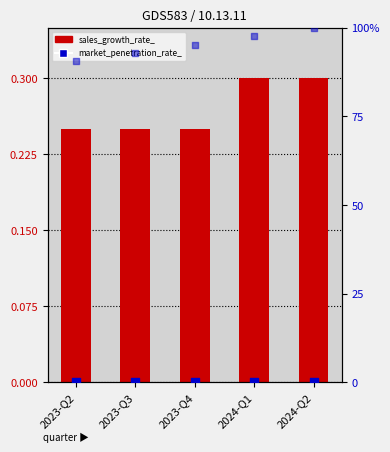

Which series has the largest total across all categories?

cltv_in_units